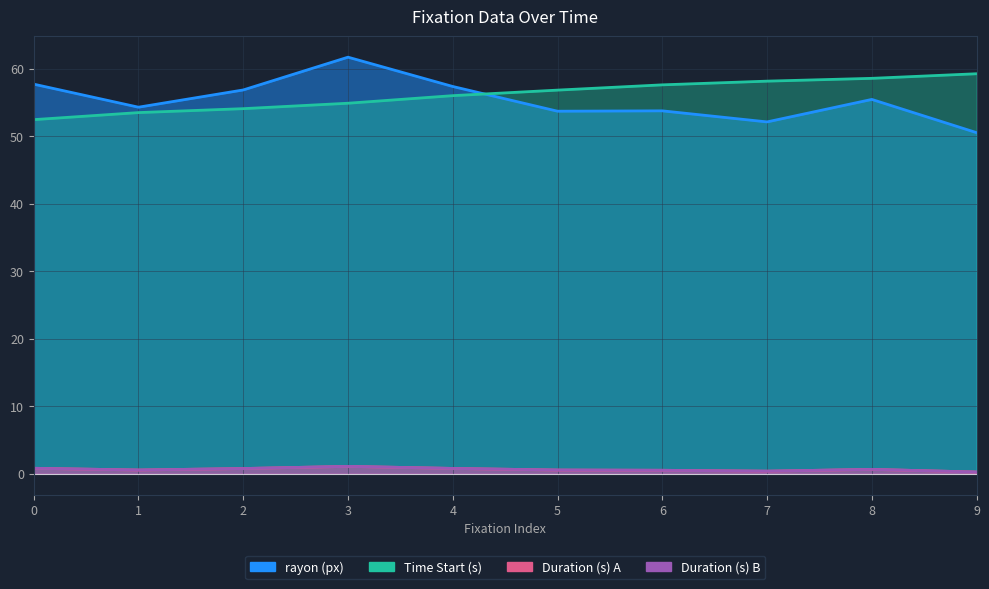

Which series has the largest total across all categories?

Time Start (s)